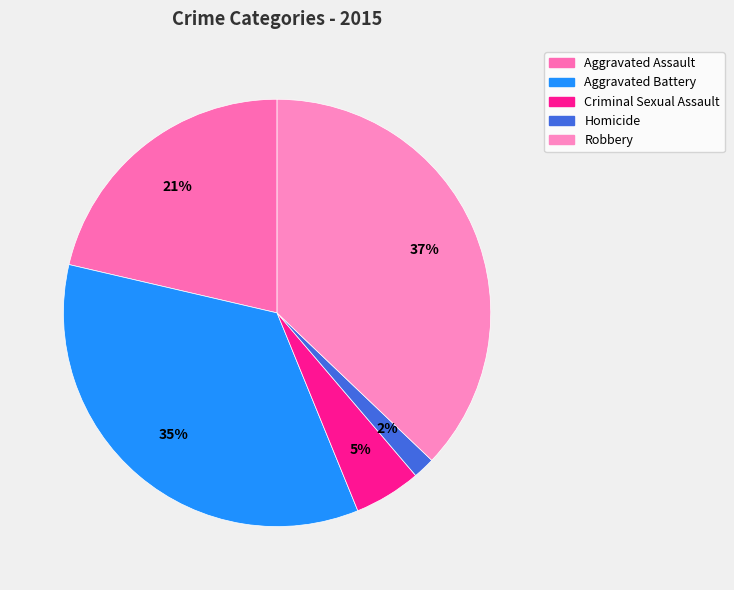

Count the number of slices in the pie.

5